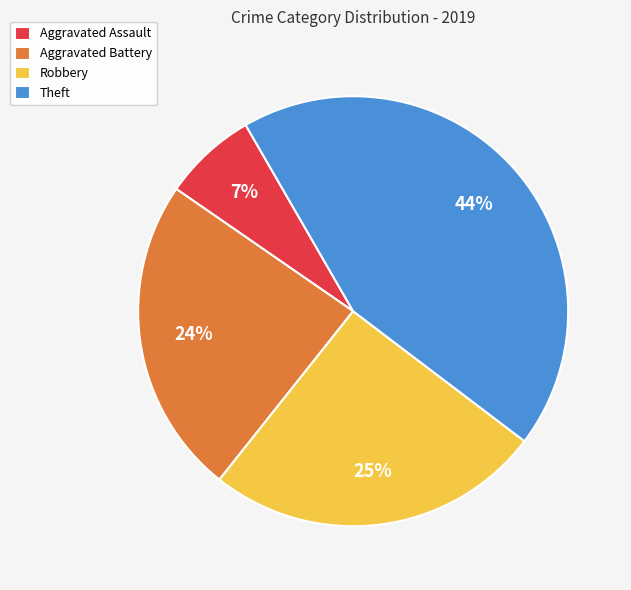

What is the ratio of the value at Aggravated Battery to the value at Aggravated Assault?

3.4